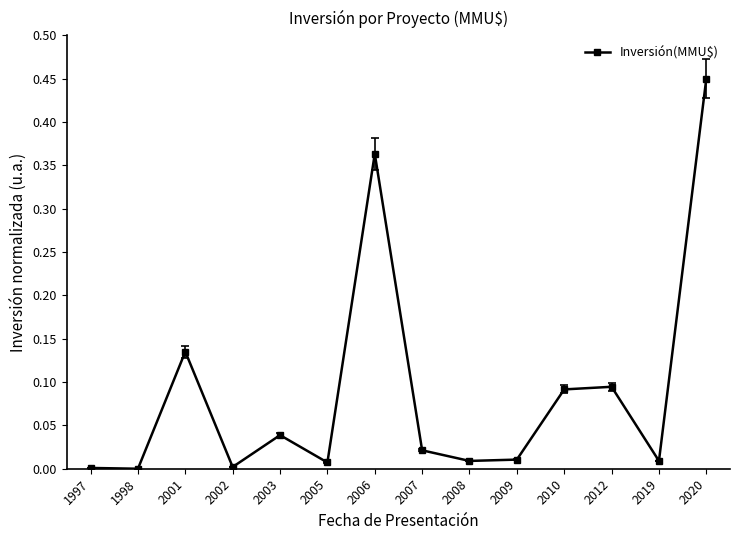

What is the sum of all values?

1.2